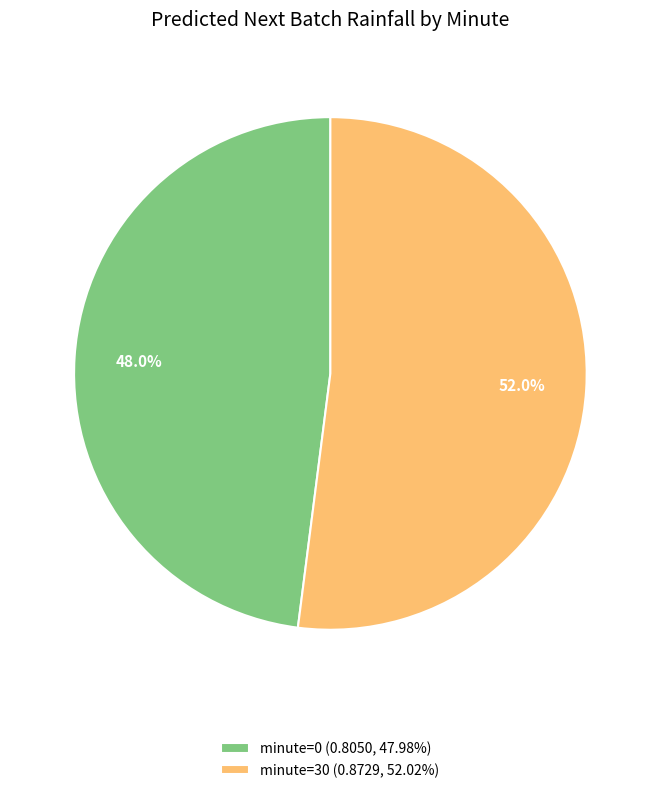

Count the number of slices in the pie.

2